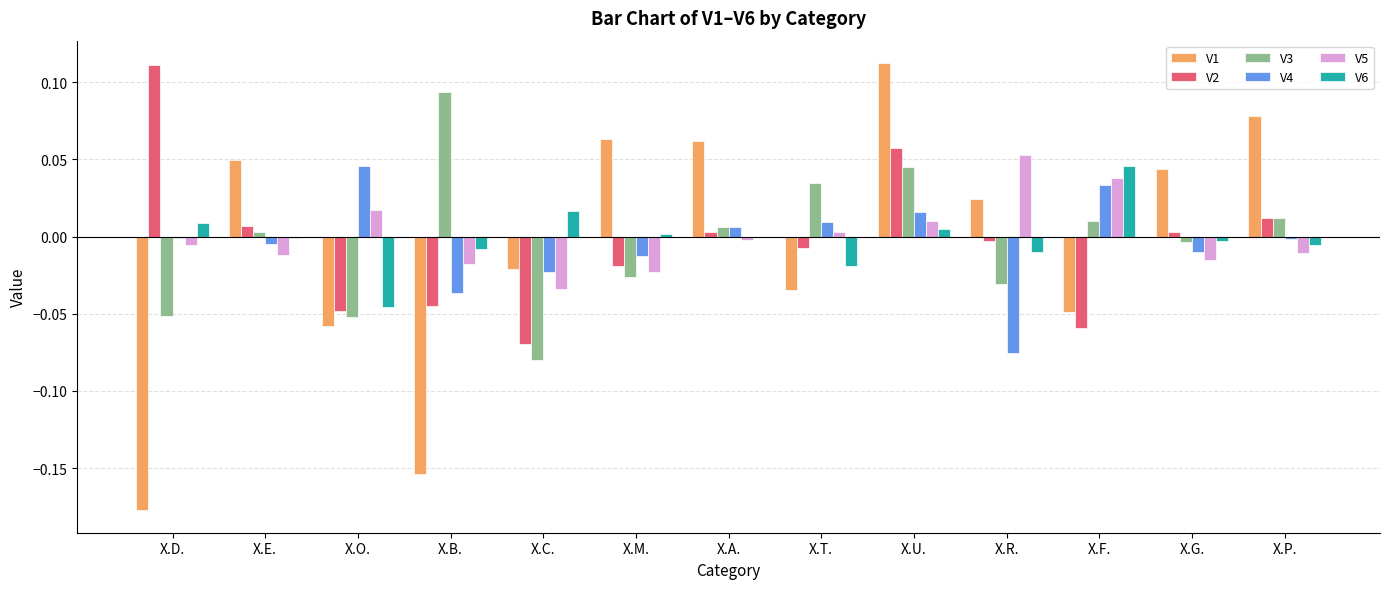

Is it true that V1 equals 0.0 at X.P.?

False